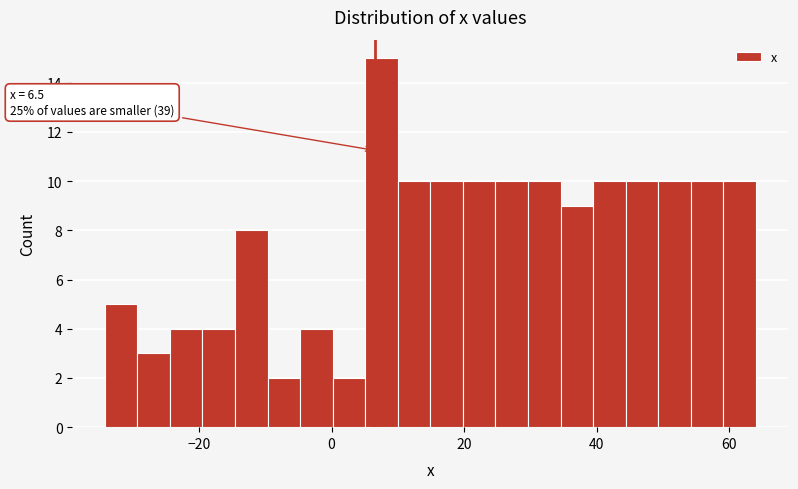

Around what value on the x-axis is the tallest bar? Give the approximate position of its centre, as read against the axis.

8